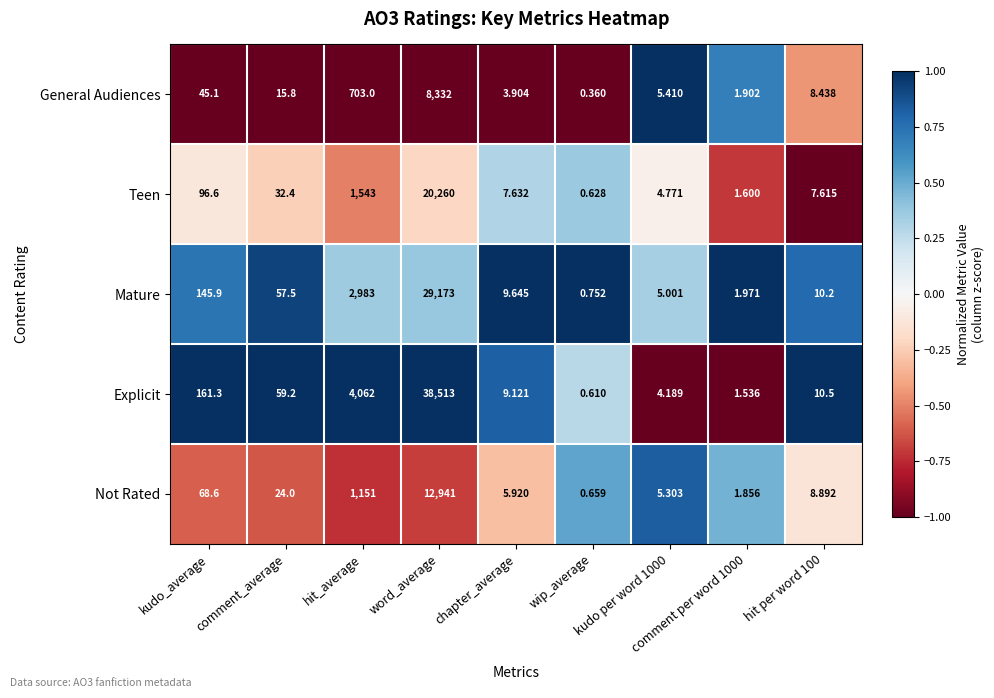

List the series in order of their peak value, highest first.

Explicit, Mature, Teen, Not Rated, General Audiences